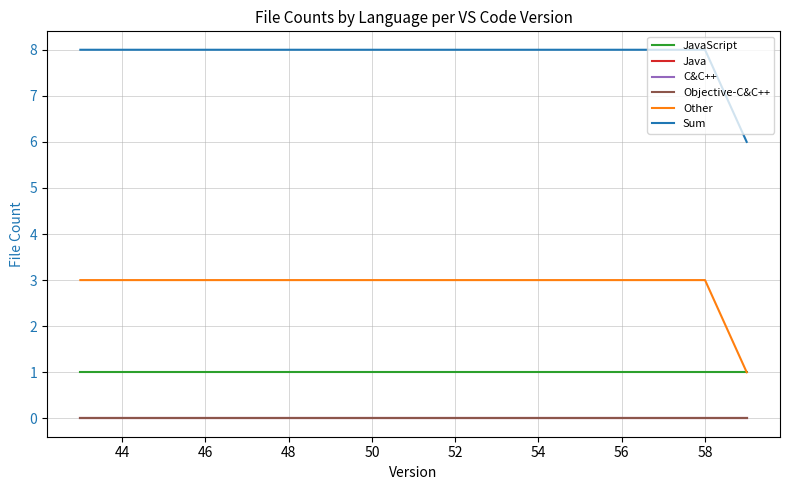

List the series in order of their peak value, lowest first.

Java, C&C++, Objective-C&C++, JavaScript, Other, Sum